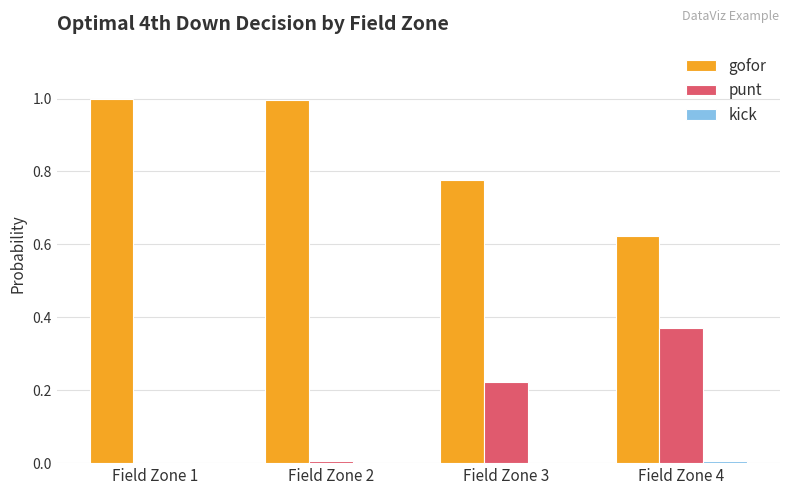

The value of punt at Field Zone 1 is -0.2. True or false?

False